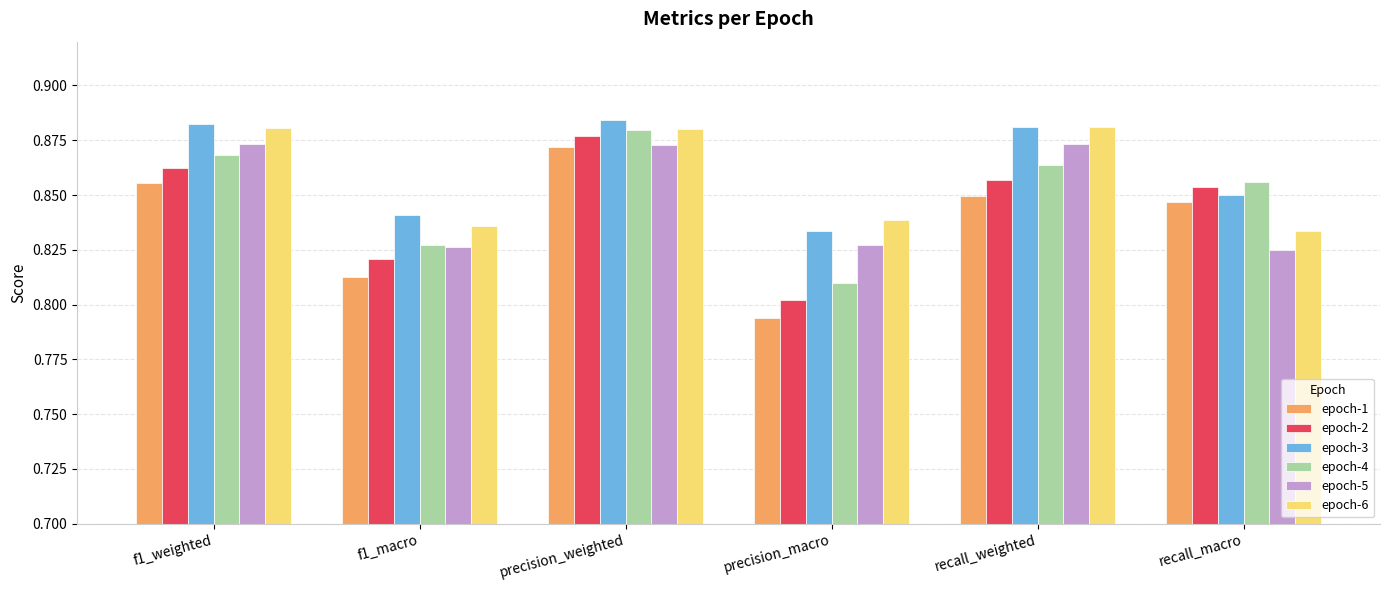

Between precision_macro and recall_macro, which series saw the biggest shift?

epoch-1